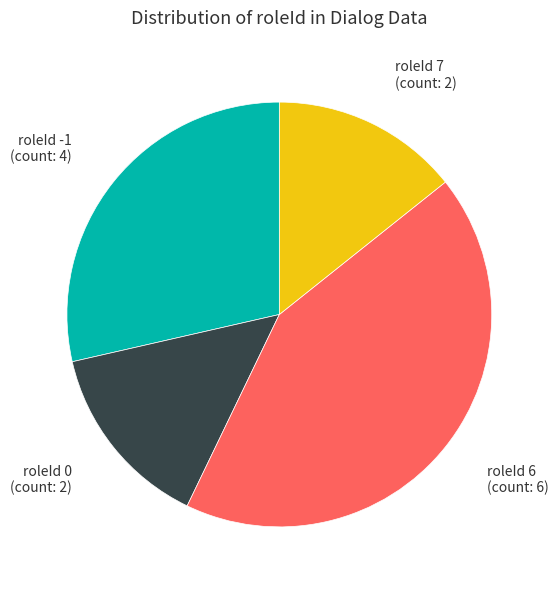

Is the sum of roleId 7 and roleId 0 greater than half?

No